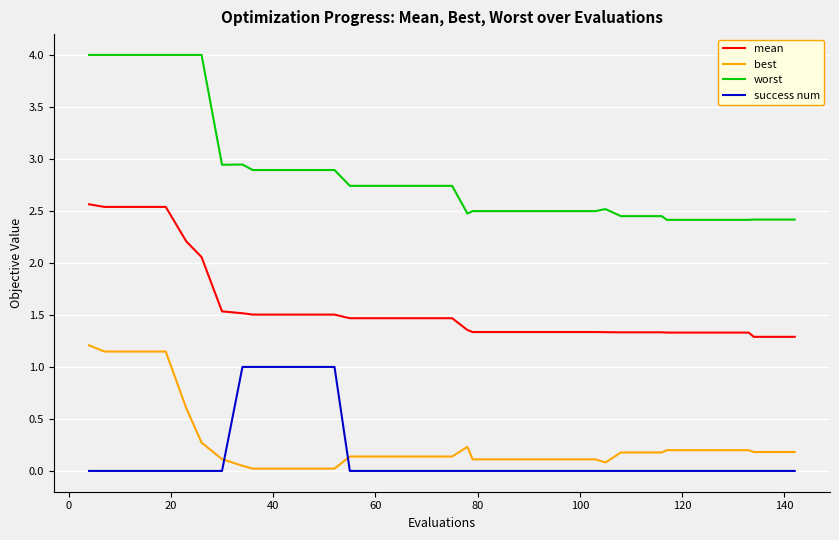

What is the highest value of the mean series?

2.6